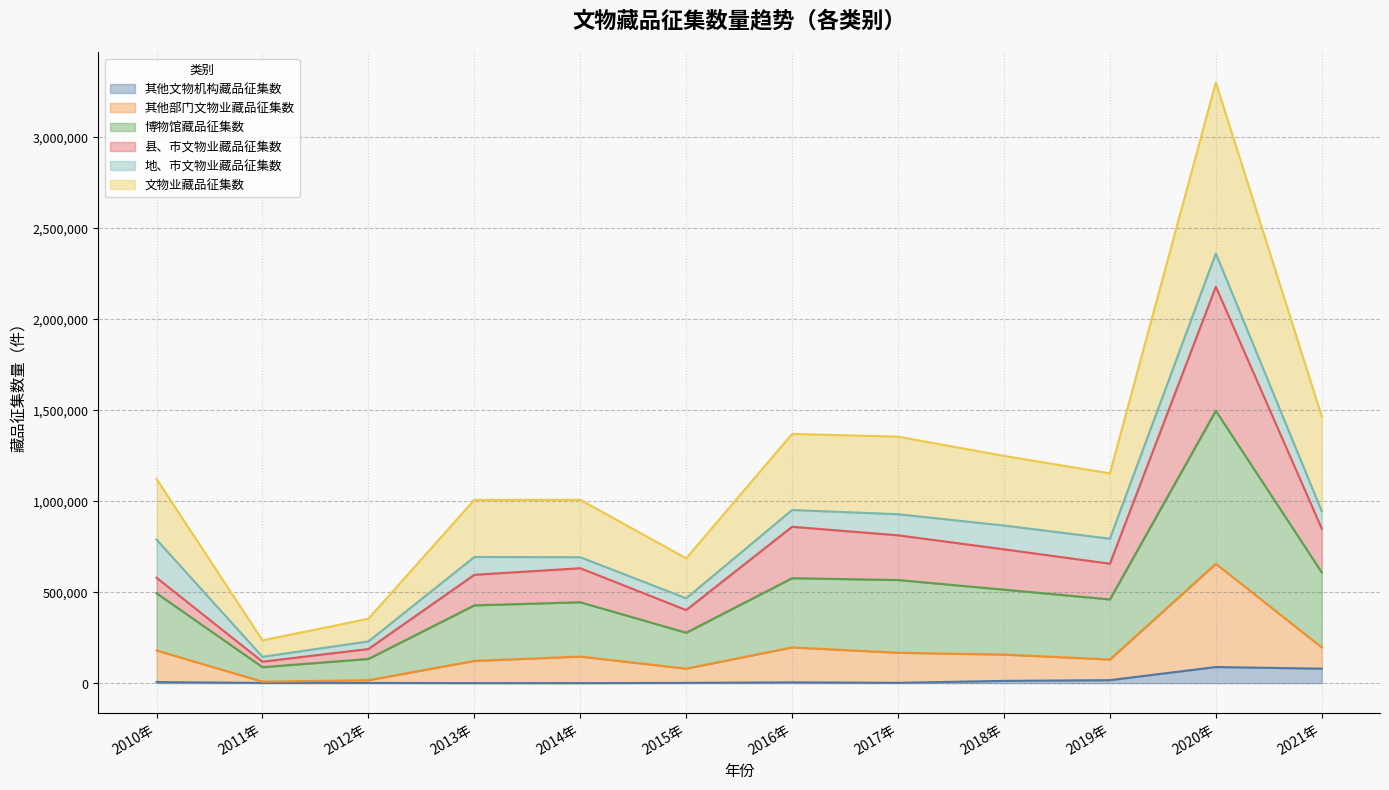

What is the highest value of the 其他文物机构藏品征集数 series?

88459